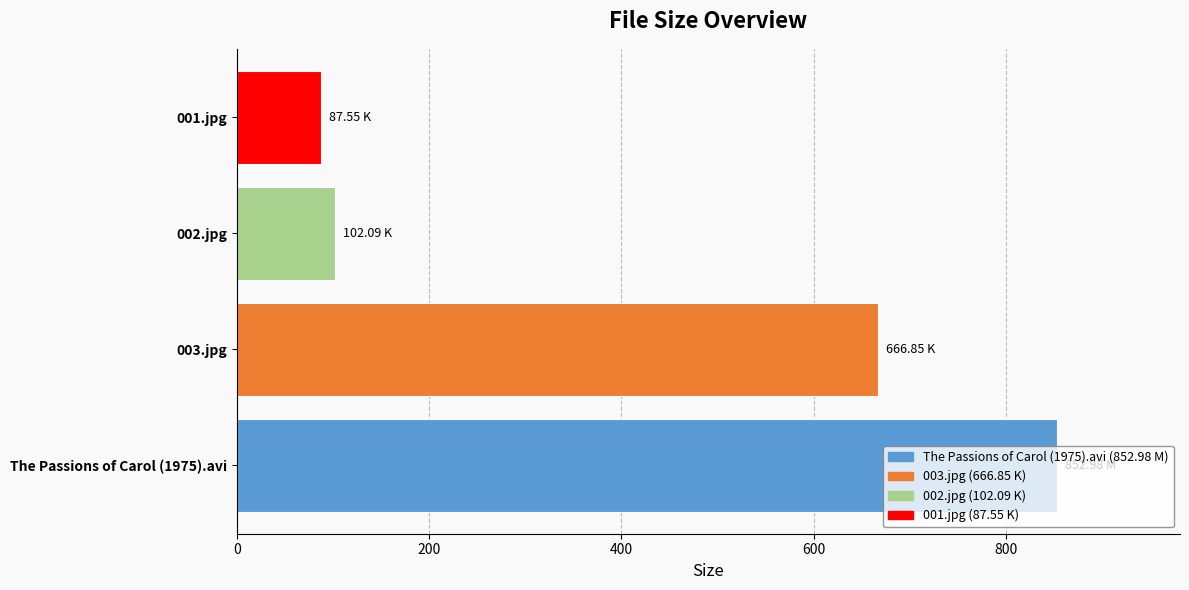

Between The Passions of Carol (1975).avi and 001.jpg, which is larger?

The Passions of Carol (1975).avi